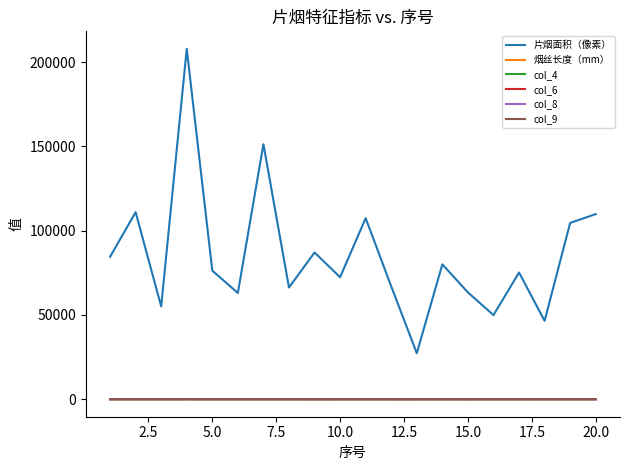

Which series has the widest spread of values?

片烟面积（像素）